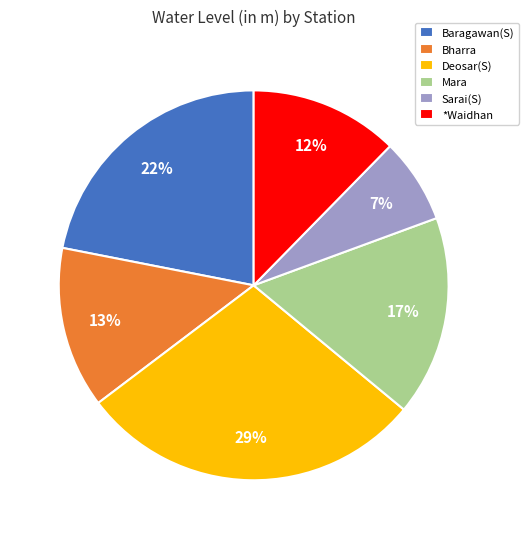

Between Mara and Sarai(S), which is larger?

Mara